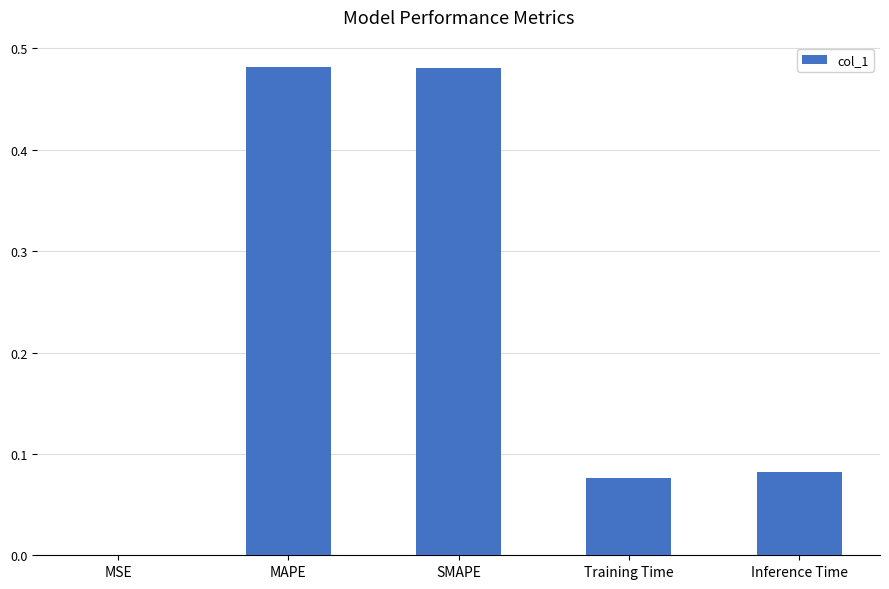

Is it true that the value at SMAPE is 0.7?

False